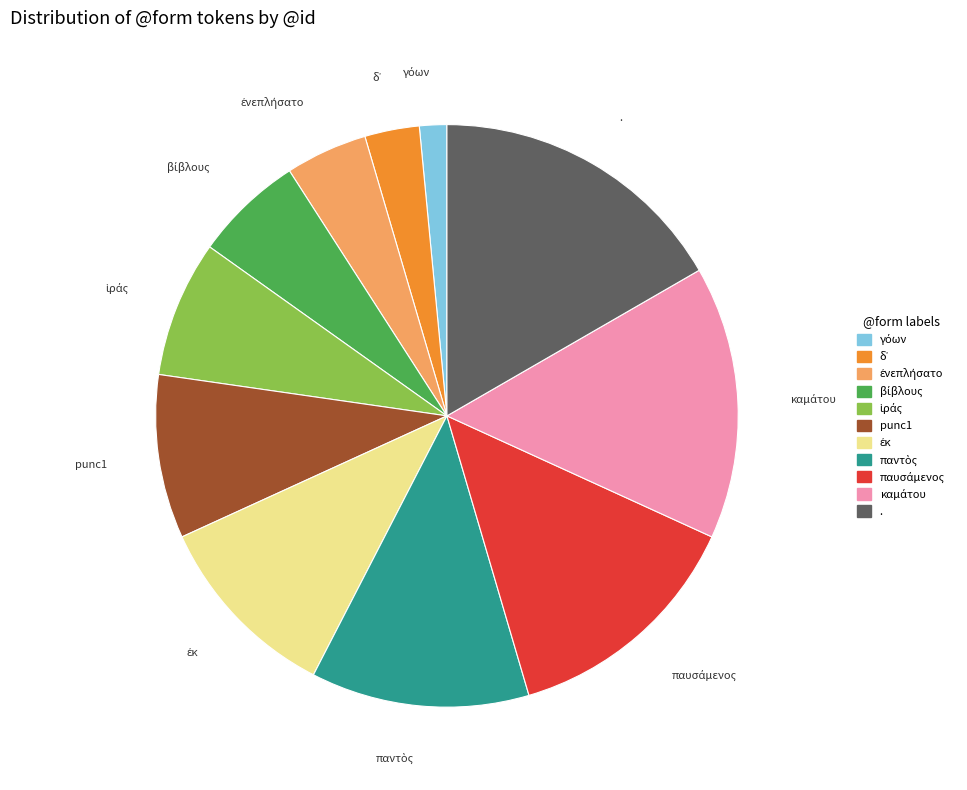

Which slice is the largest?

.